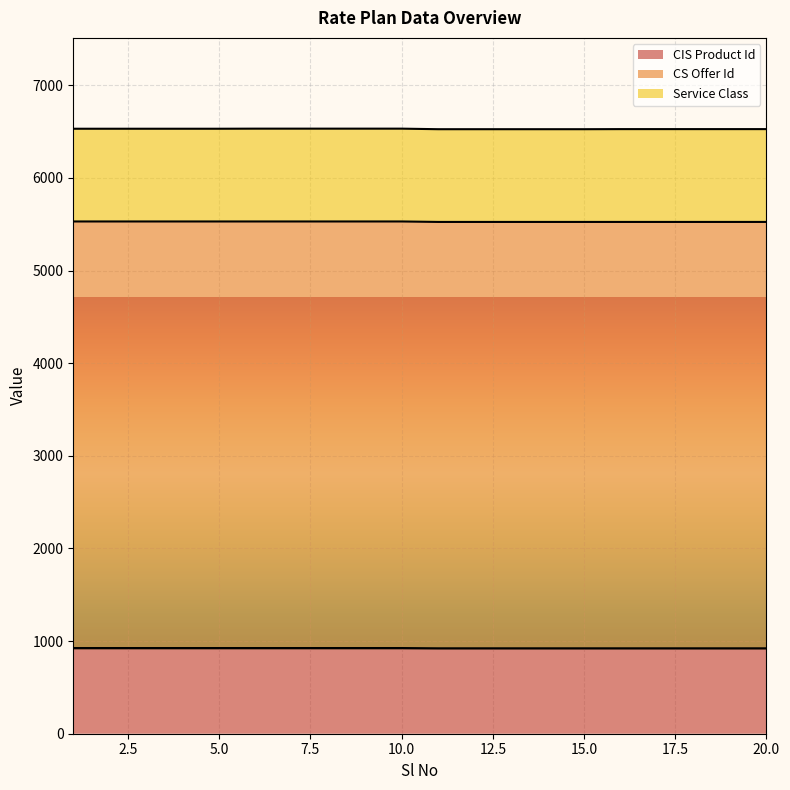

Does the chart display data point markers on the line(s)?

No